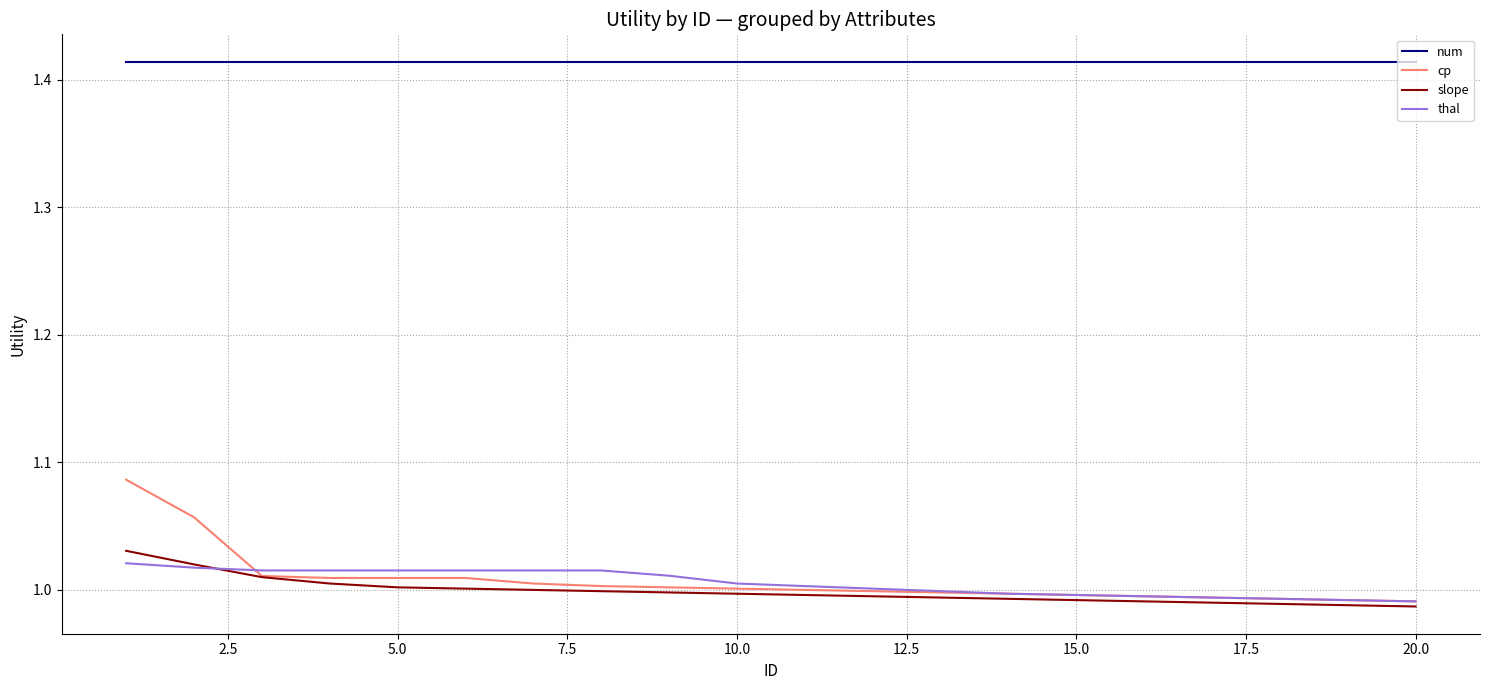

How many lines are shown in the chart?

4